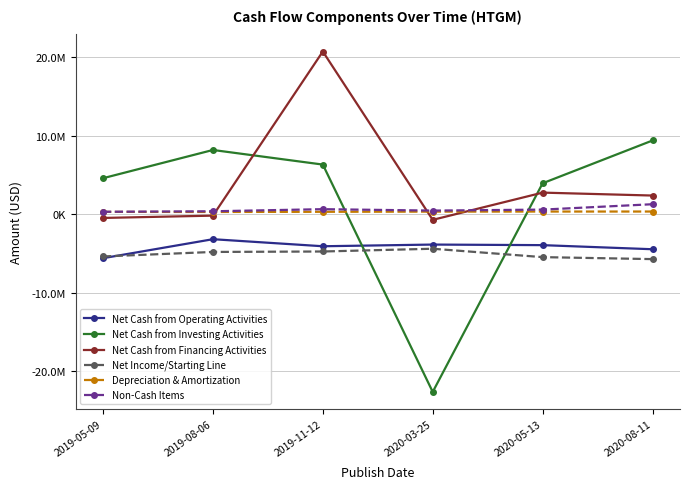

What is the sum of the Net Income/Starting Line values at 2019-08-06 and 2019-05-09?

-10168116